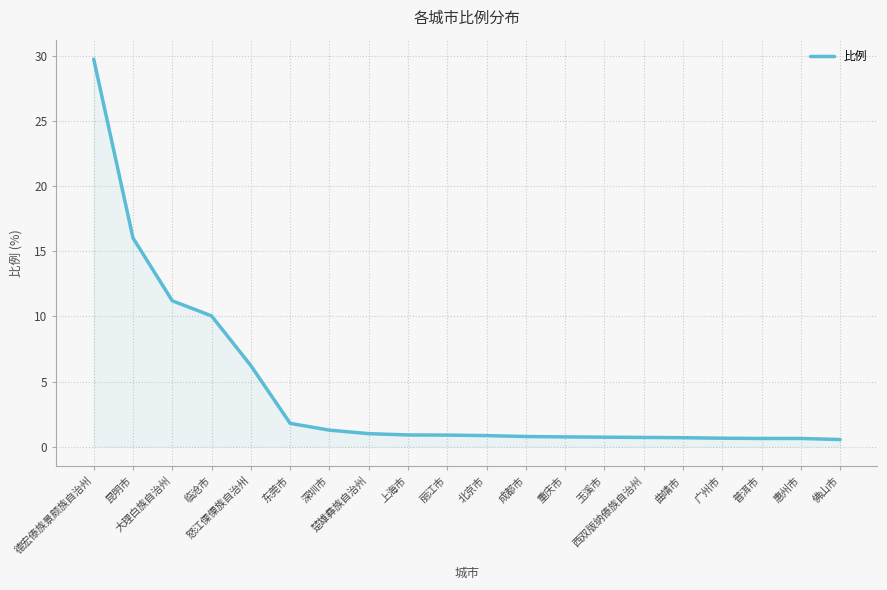

What is the difference between the maximum and minimum values?

29.2